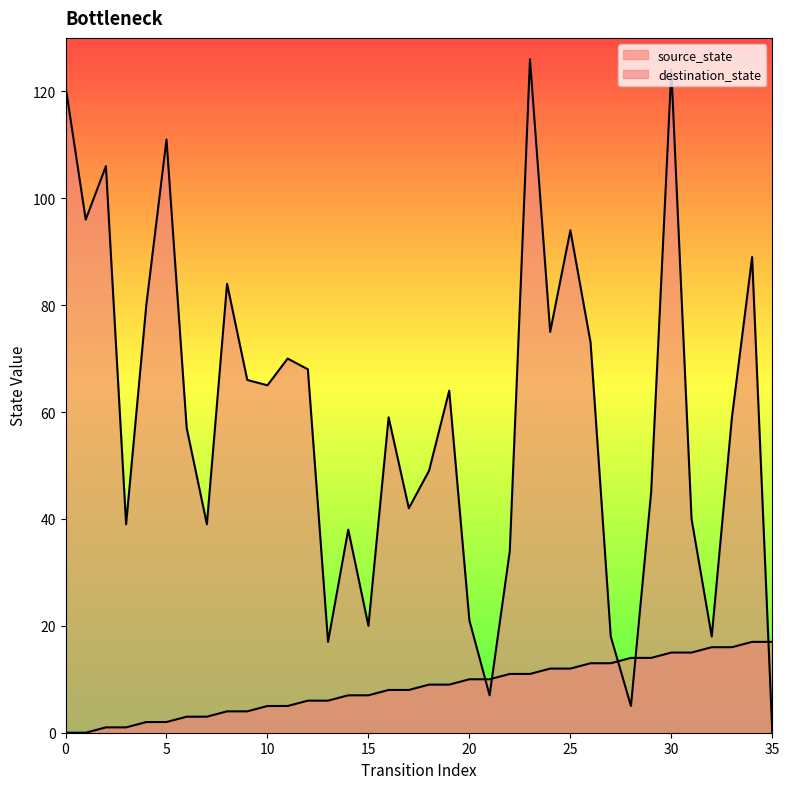

How many intersections are there between destination_state and source_state?

5